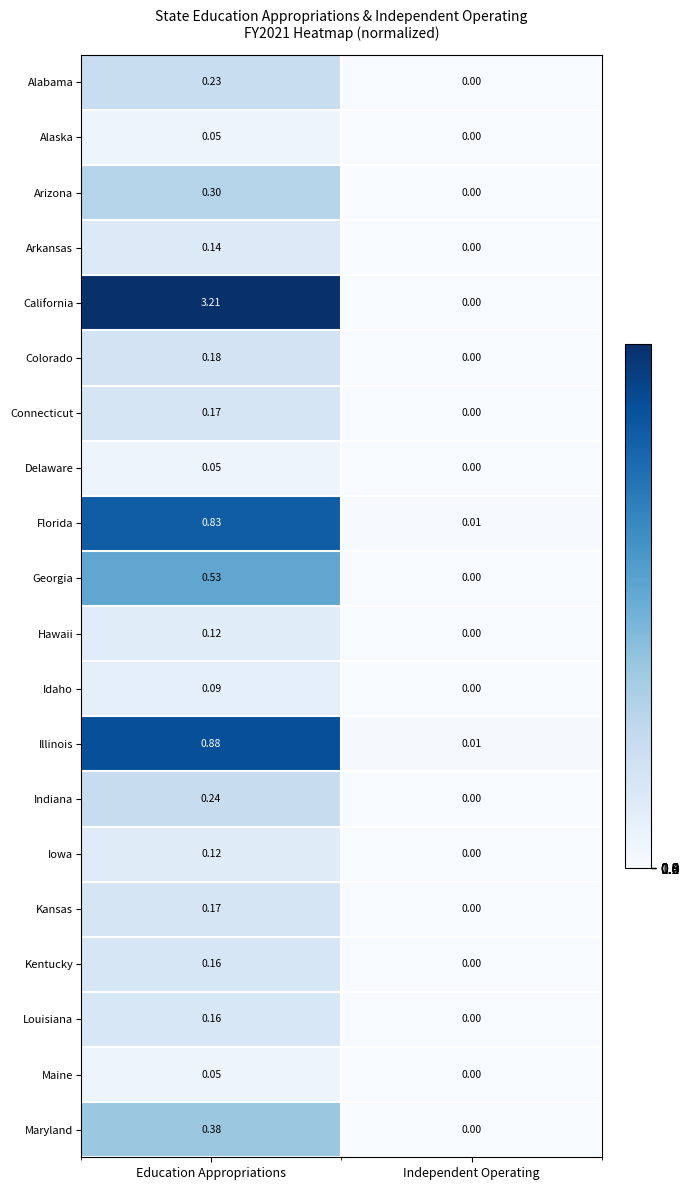

Between Education Appropriations and Independent Operating, which series saw the biggest shift?

California